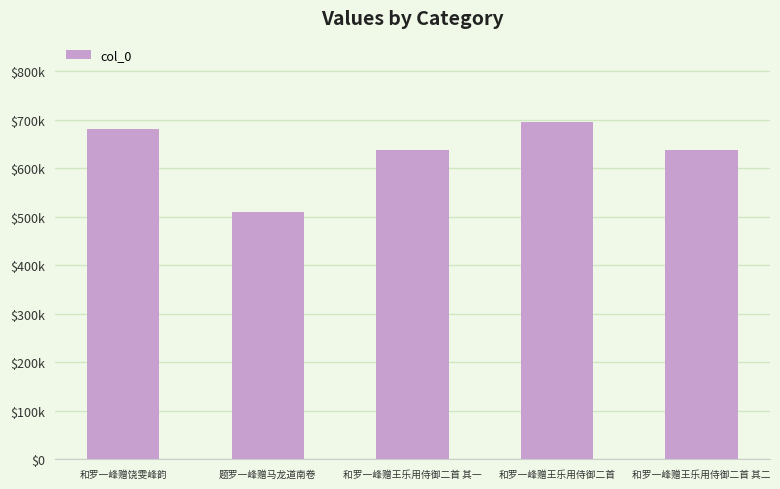

Are the bars horizontal?

No